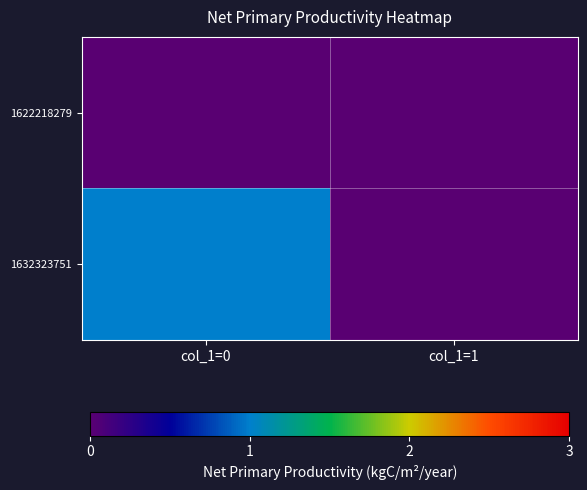

Which series changed the most between col_1=0 and col_1=1?

1632323751